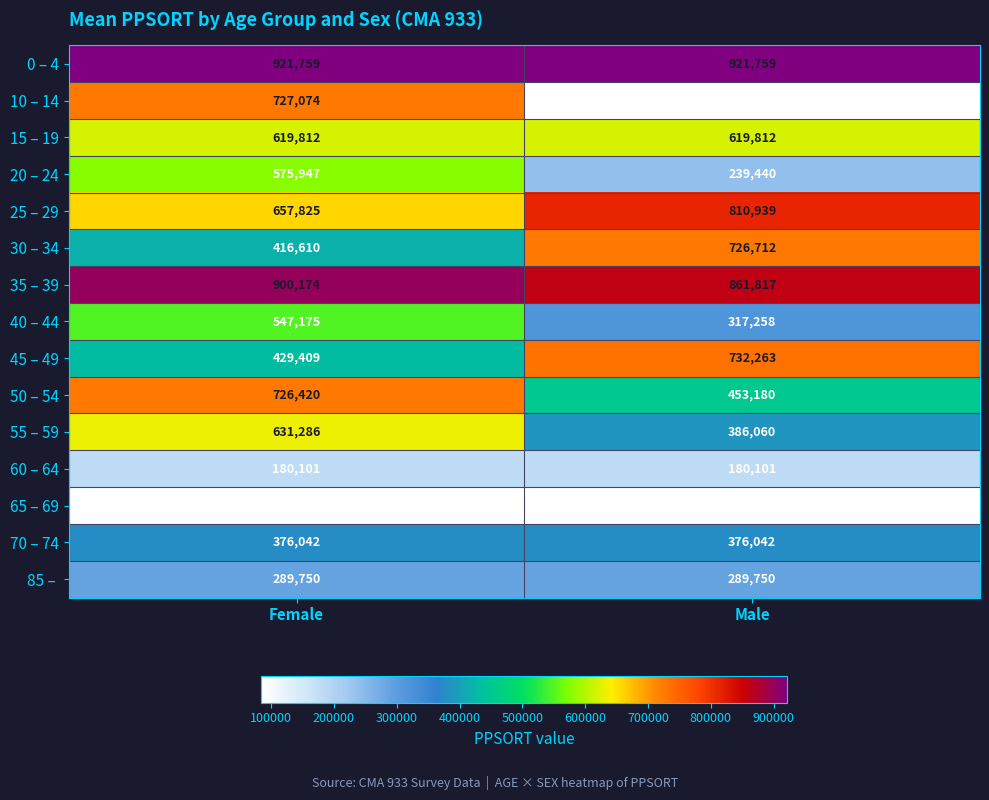

What is the difference between the highest and lowest values at Female?

837215